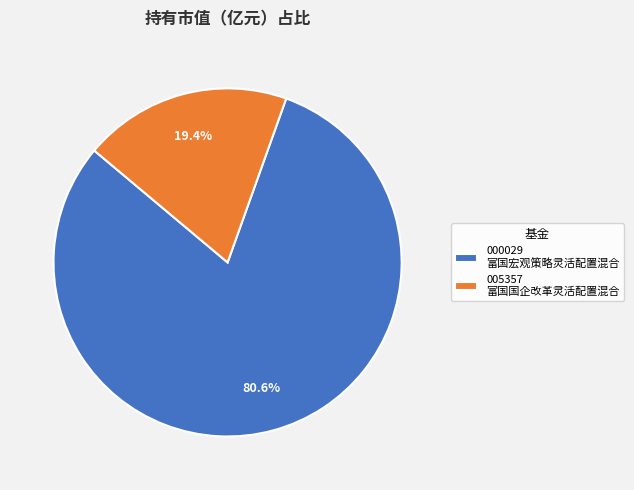

How many slices are in this pie chart?

2